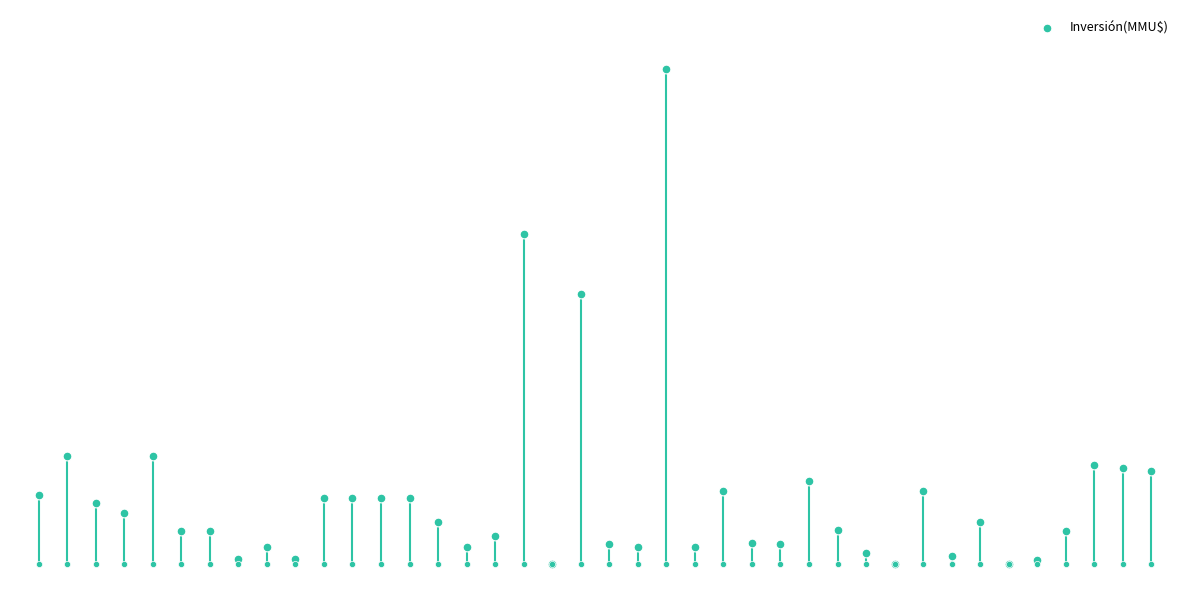

What is the ratio of the value at 11 to the value at 15?

4.0